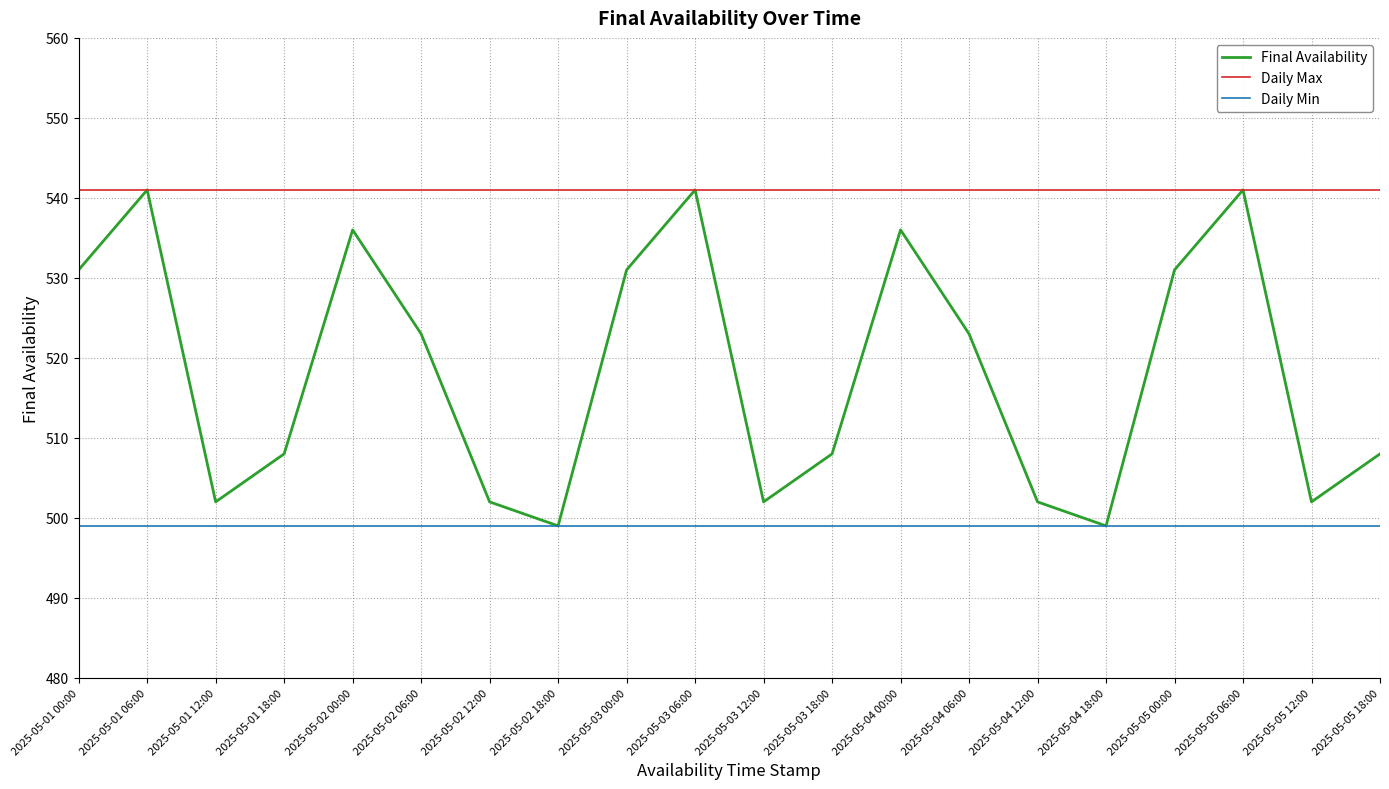

The Daily Max series shows 541 at 2025-05-01 18:00. True or false?

True